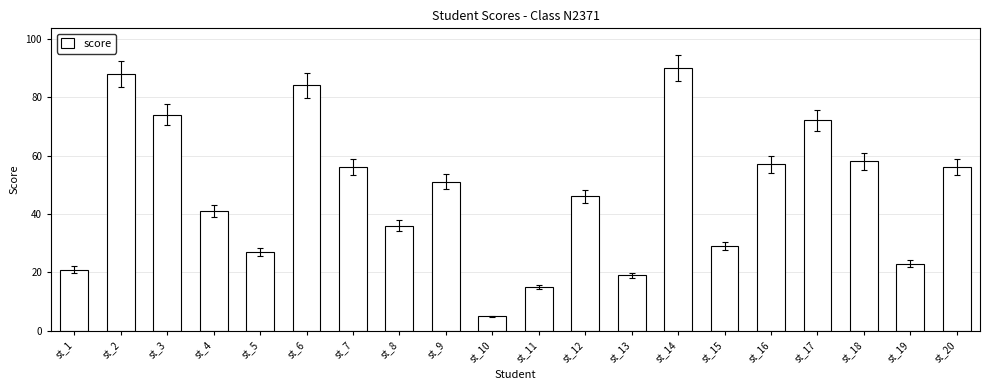

Between st_1 and st_8, which is larger?

st_8